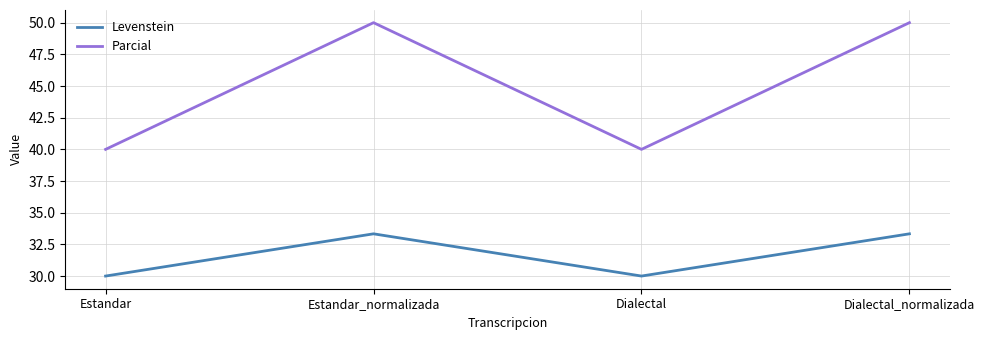

Does the chart display data point markers on the line(s)?

No